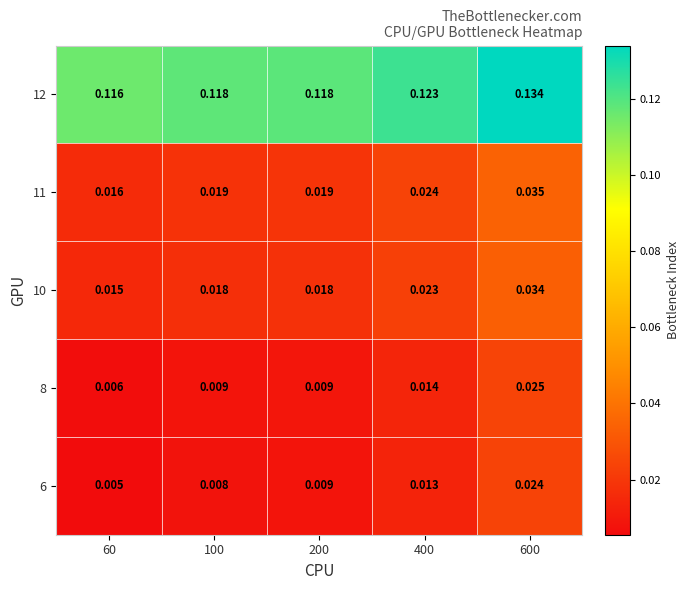

Is the value of 12 at 400 greater than the value of 6 at 400?

Yes